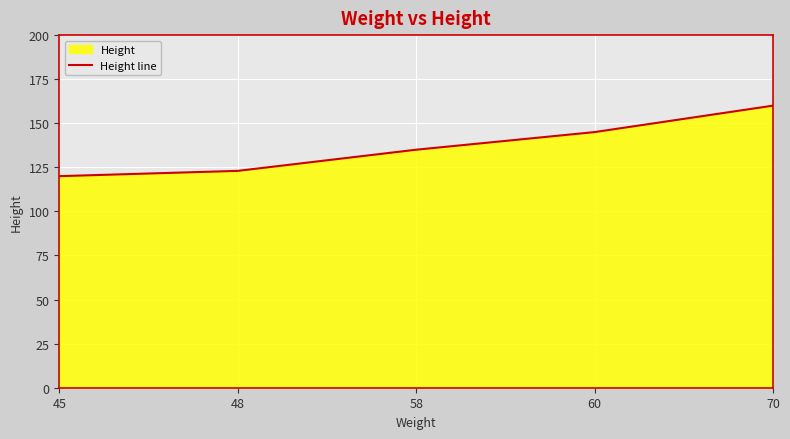

What is the approximate value at 60, to the nearest 5?

145